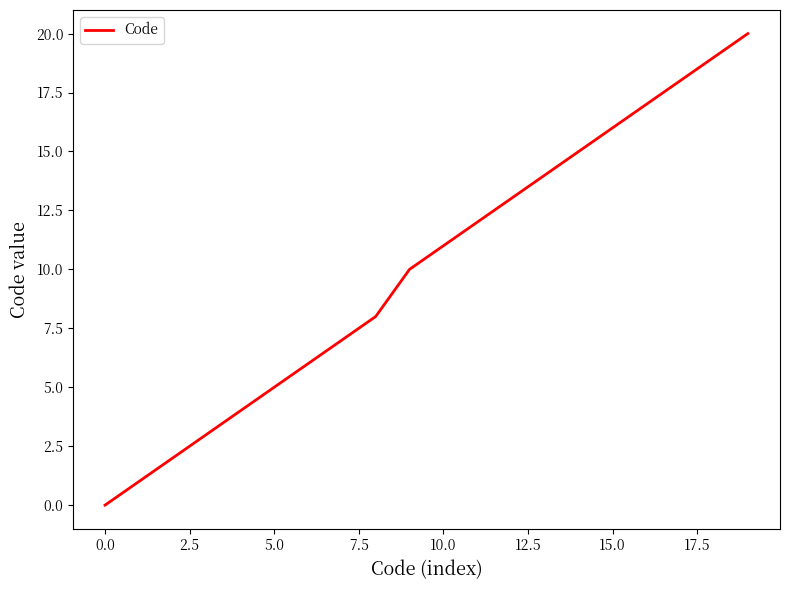

What is the greatest value displayed?

20